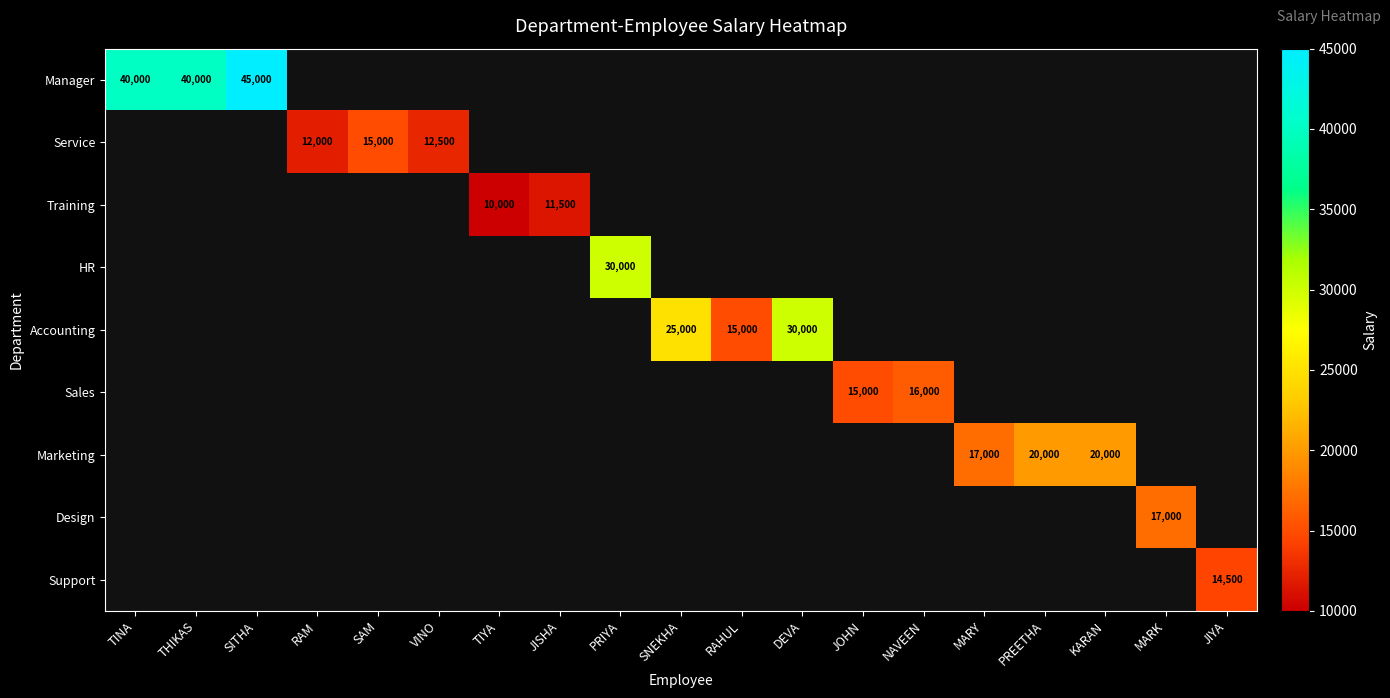

The Training series shows 3742 at JISHA. True or false?

False